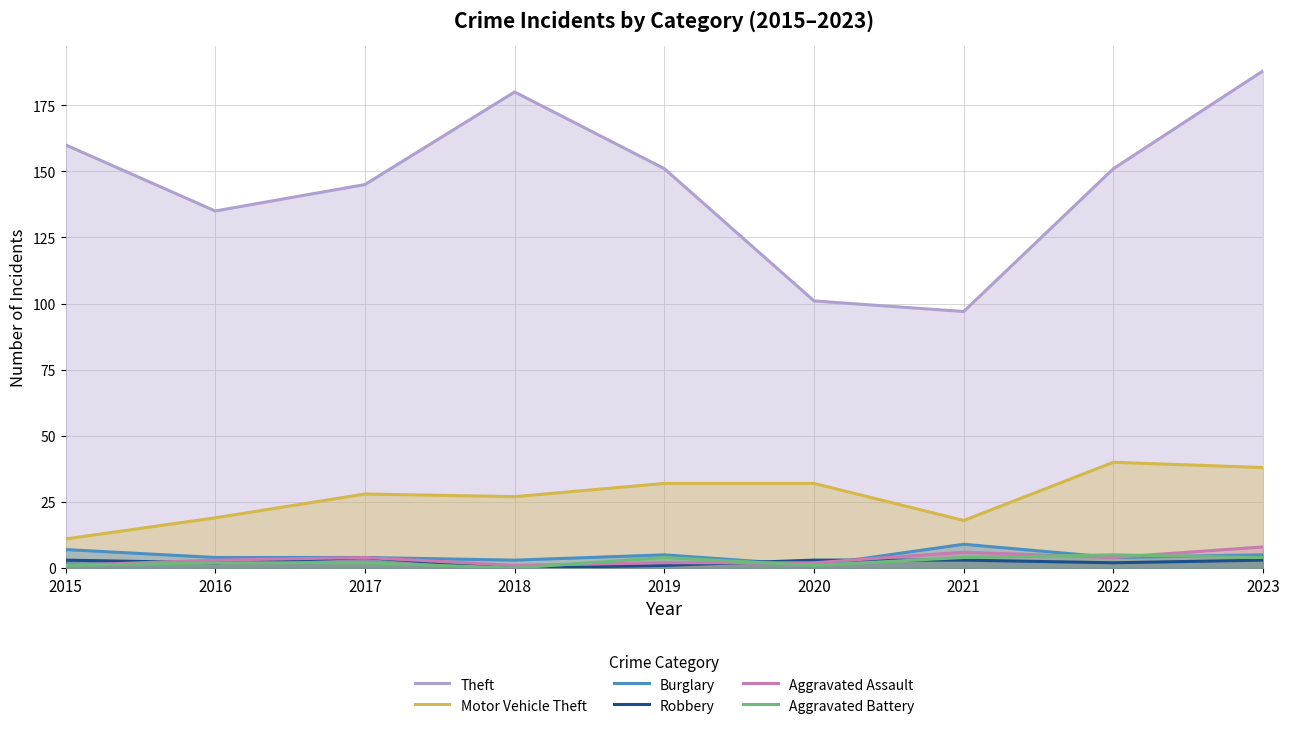

Rank the series by their maximum value, from lowest to highest.

Robbery, Aggravated Battery, Aggravated Assault, Burglary, Motor Vehicle Theft, Theft